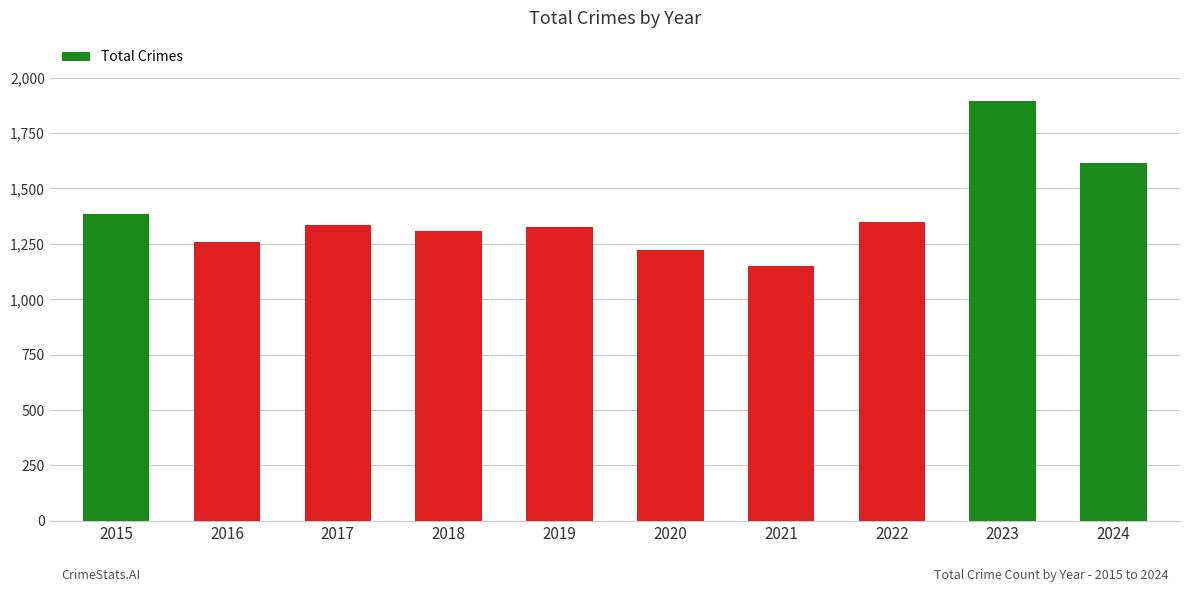

Approximately how many times larger is the value at 2020 compared to 2023?

0.6